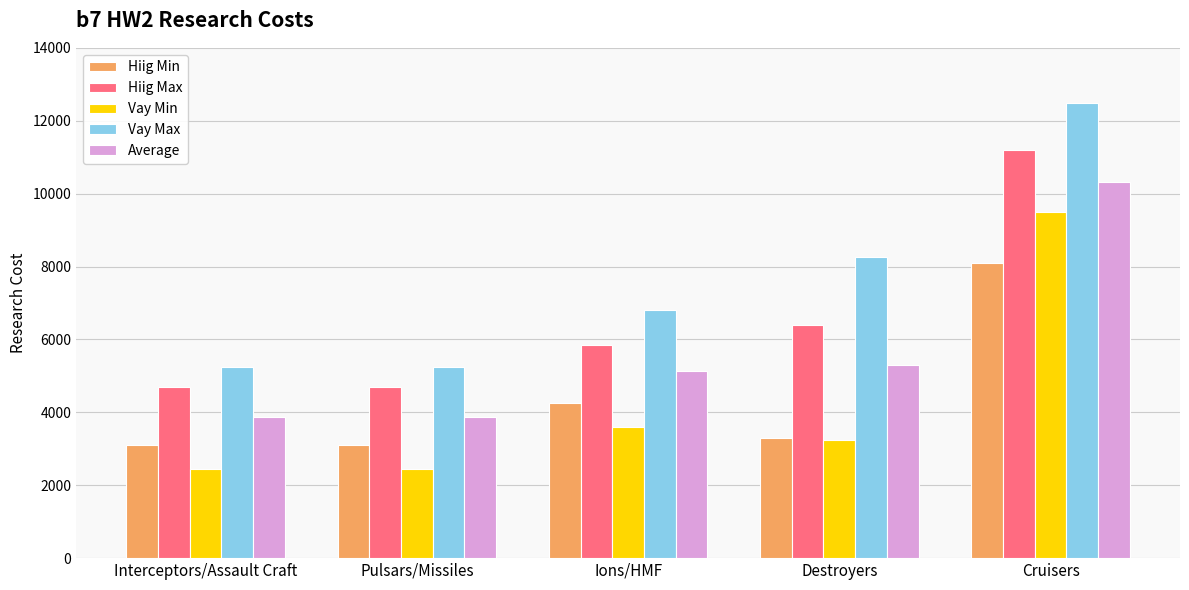

How many Vay Max values are between 5250 and 8250?

4